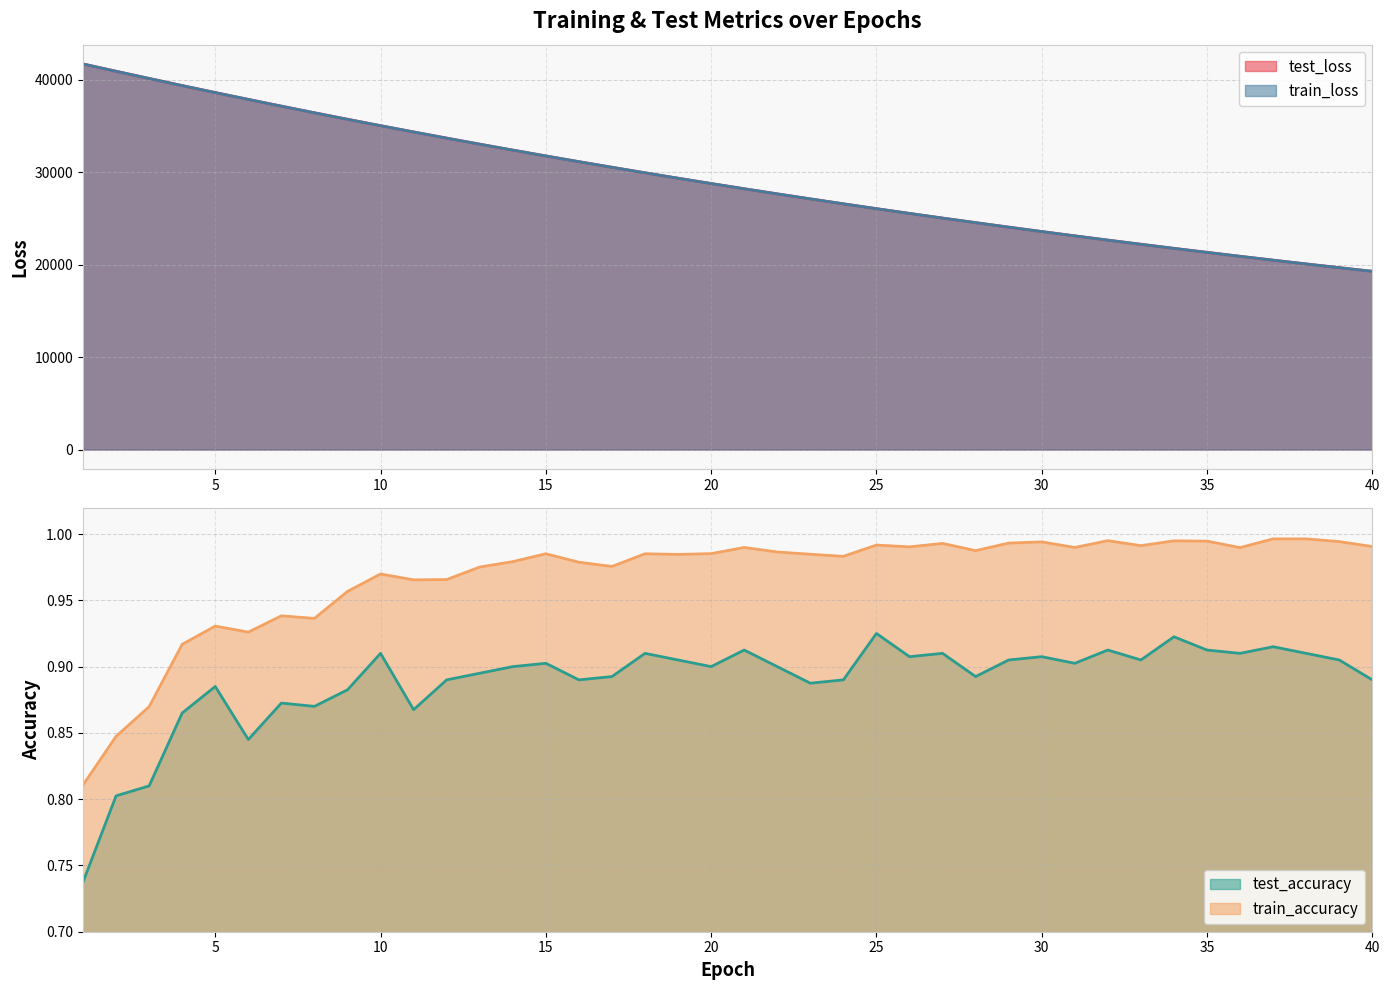

Which series has the widest spread of values?

test_loss